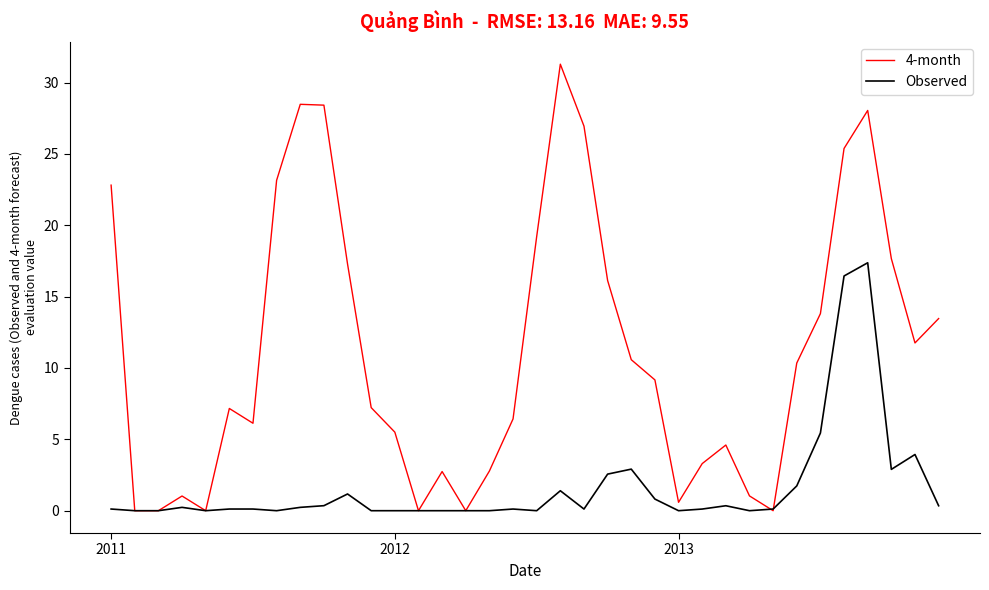

Rank the series by their maximum value, from lowest to highest.

Observed, 4-month